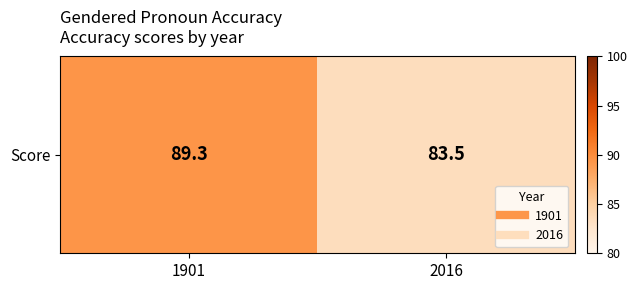

List the labels in order of value, largest first.

1901, 2016